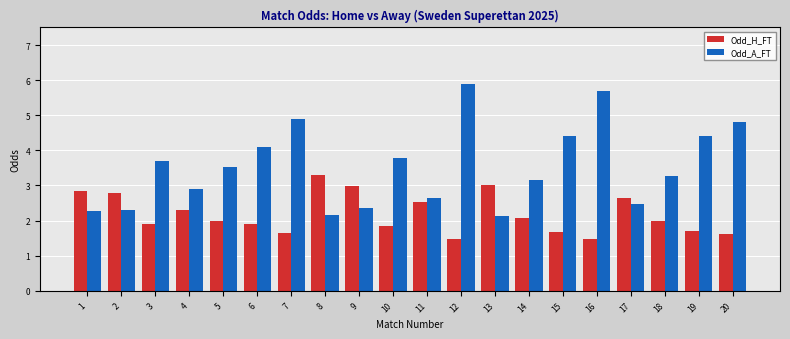

What is the value of the Odd_A_FT bar at the 4th from the left?

2.9